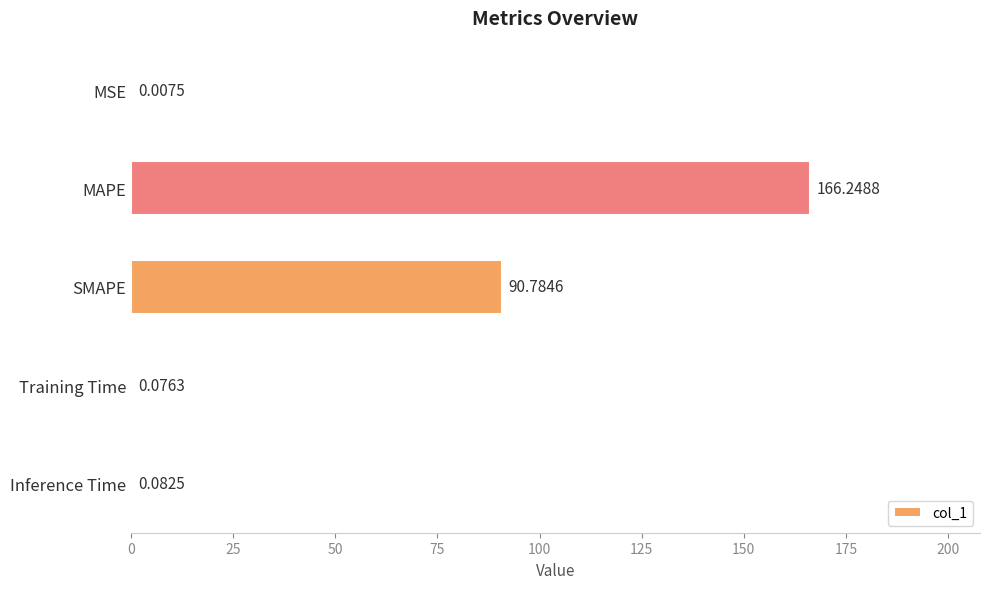

What is the change in value from SMAPE to Training Time?

-90.7